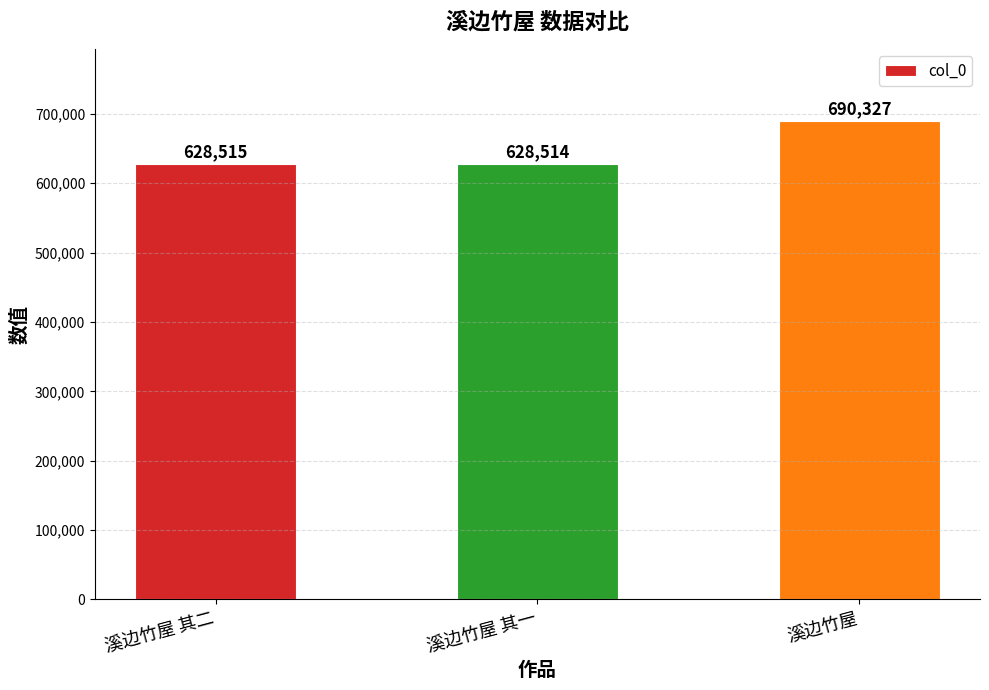

What is the change in value from 溪边竹屋 其二 to 溪边竹屋?

+61812